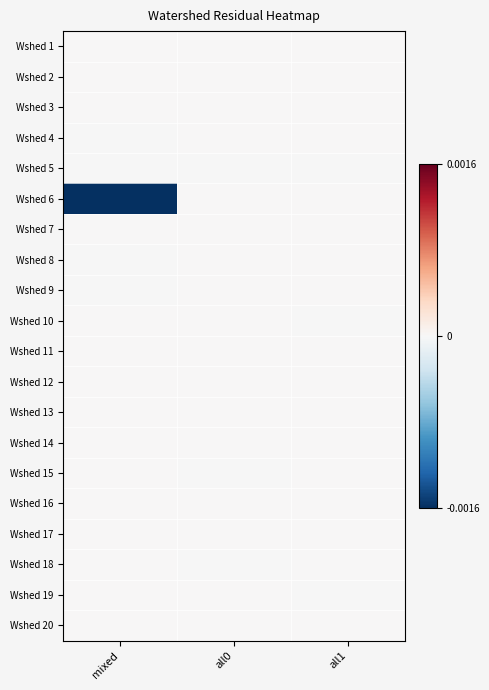

Which series changed the most between mixed and all1?

Wshed 6